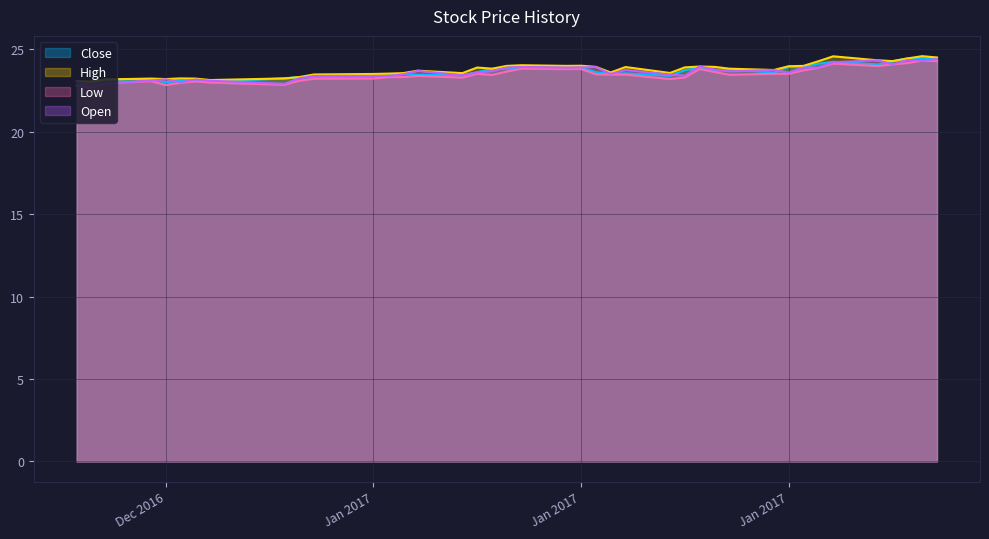

Which series has the widest spread of values?

Low